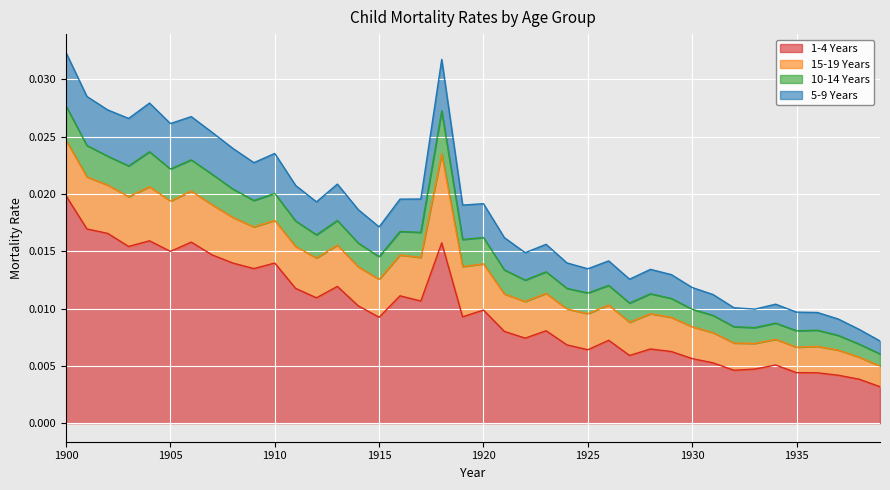

What are all the series names shown in the legend?

1-4 Years, 15-19 Years, 10-14 Years, 5-9 Years